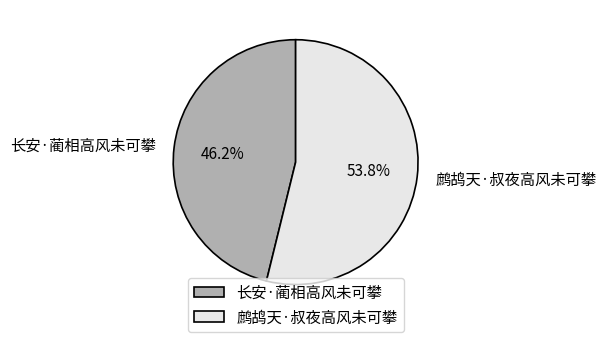

What is the smallest slice in the pie chart?

长安·蔺相高风未可攀